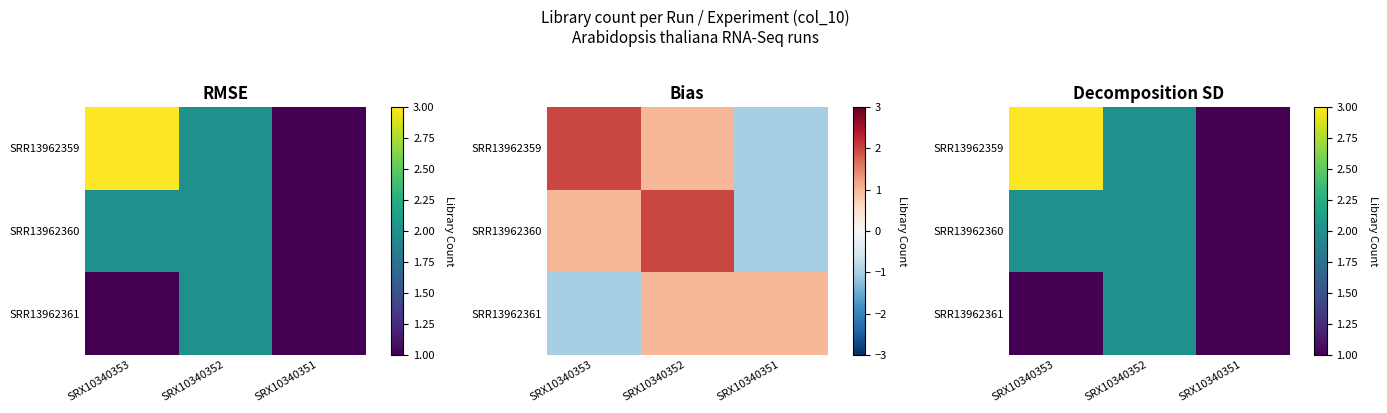

The value of SRR13962361 at SRX10340353 is 1. True or false?

True